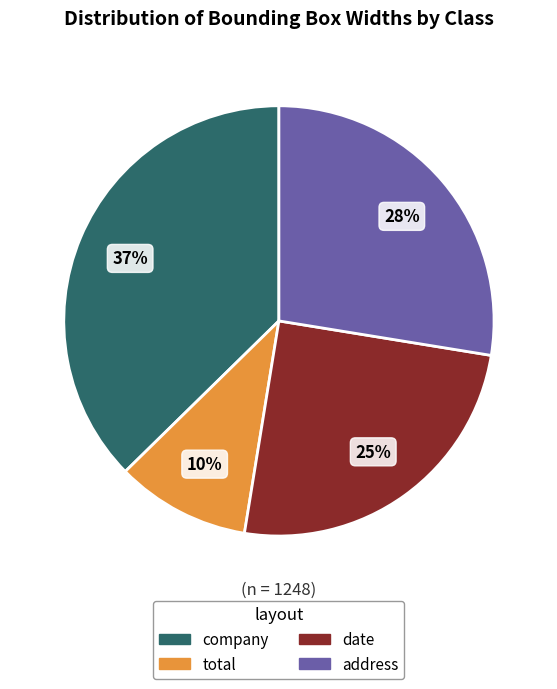

What is the ratio of the value at company to the value at total?

3.7